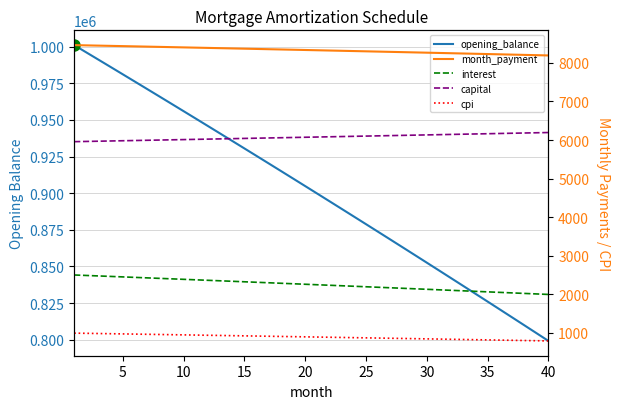

Reading right to left, extract all data points from this chart.

opening_balance: 799178.0	804568.6	809947.7	815315.2	820671.1	826015.6	831348.5	836670.0	841980.0	847278.5	852565.7	857841.4	863105.7	868358.7	873600.3	878830.6	884049.5	889257.1	894453.5	899638.6	904812.4	909975.0	915126.3	920266.5	925395.5	930513.3	935620.0	940715.6	945800.0	950873.3	955935.6	960986.7	966026.9	971056.0	976074.1	981081.2	986077.3	991062.5	996036.7	1001000.0
month_payment: 8193.1	8200.4	8207.7	8214.9	8222.1	8229.3	8236.5	8243.7	8250.8	8257.9	8265.0	8272.0	8279.1	8286.1	8293.1	8300.1	8307.0	8313.9	8320.9	8327.7	8334.6	8341.4	8348.3	8355.1	8361.8	8368.6	8375.3	8382.0	8388.7	8395.4	8402.0	8408.6	8415.2	8421.8	8428.4	8434.9	8441.4	8447.9	8454.4	8460.8
interest: 1997.9	2011.4	2024.9	2038.3	2051.7	2065.0	2078.4	2091.7	2104.9	2118.2	2131.4	2144.6	2157.8	2170.9	2184.0	2197.1	2210.1	2223.1	2236.1	2249.1	2262.0	2274.9	2287.8	2300.7	2313.5	2326.3	2339.1	2351.8	2364.5	2377.2	2389.8	2402.5	2415.1	2427.6	2440.2	2452.7	2465.2	2477.7	2490.1	2502.5
capital: 6195.2	6189.0	6182.8	6176.6	6170.5	6164.3	6158.1	6152.0	6145.8	6139.7	6133.6	6127.4	6121.3	6115.2	6109.1	6103.0	6096.9	6090.8	6084.7	6078.6	6072.6	6066.5	6060.4	6054.4	6048.3	6042.3	6036.3	6030.2	6024.2	6018.2	6012.2	6006.2	6000.2	5994.2	5988.2	5982.2	5976.2	5970.3	5964.3	5958.3
cpi: 793.0	798.4	803.8	809.1	814.5	819.9	825.2	830.5	835.8	841.1	846.4	851.7	857.0	862.2	867.5	872.7	878.0	883.2	888.4	893.6	898.7	903.9	909.1	914.2	919.3	924.5	929.6	934.7	939.8	944.9	949.9	955.0	960.0	965.1	970.1	975.1	980.1	985.1	990.1	995.0